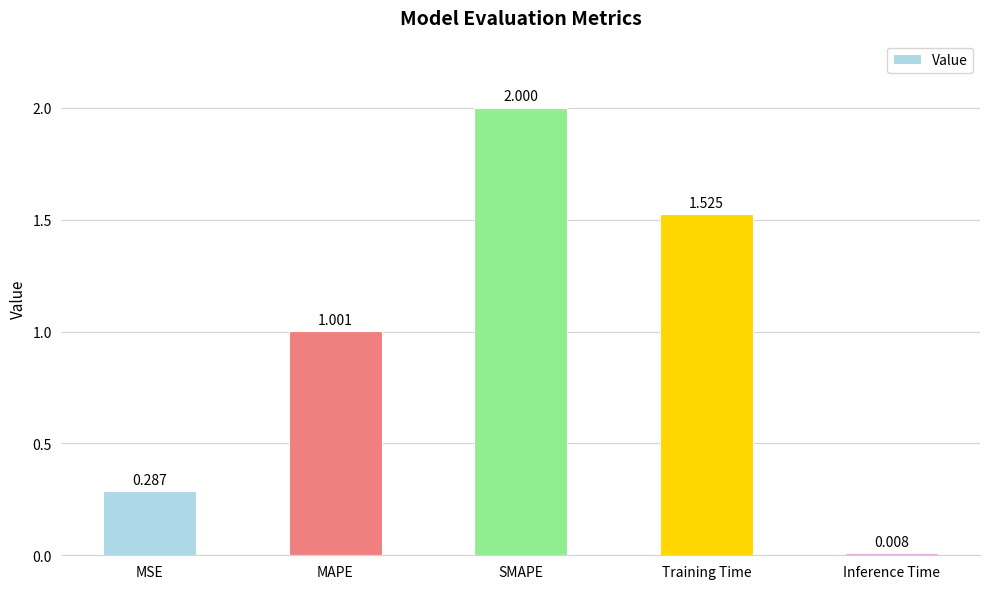

What is the average value?

1.0